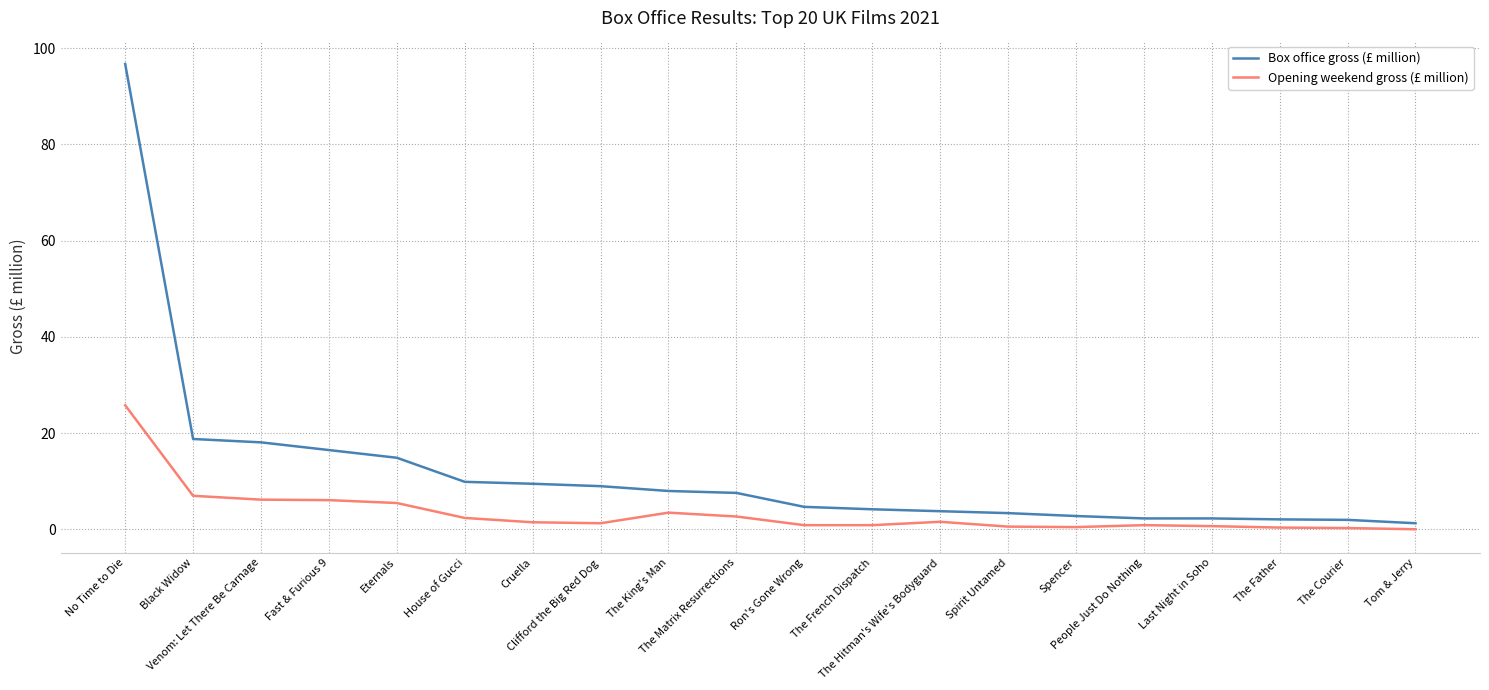

What is the greatest value displayed?

96.7